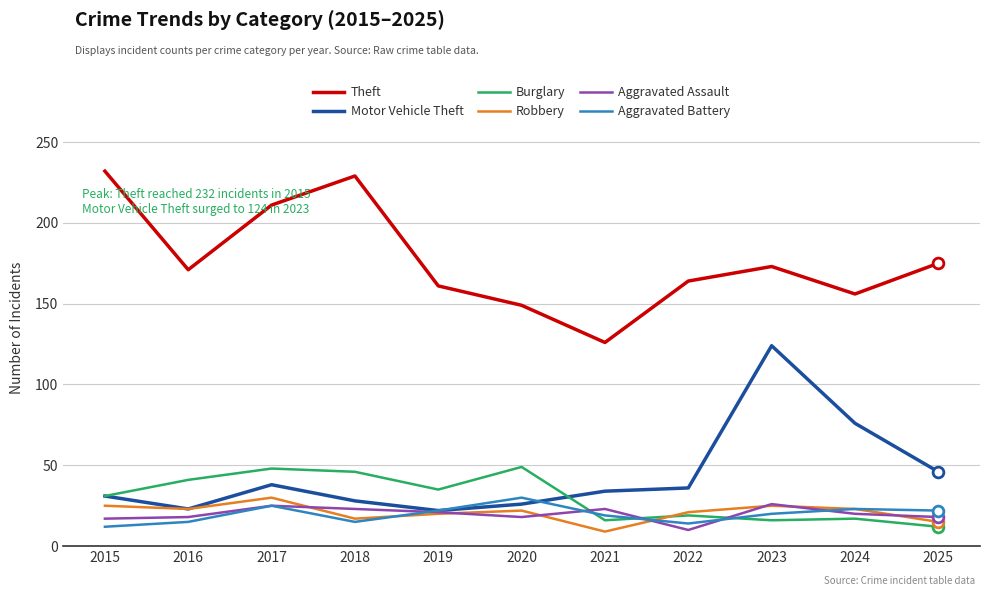

Which series has the largest total across all categories?

Theft